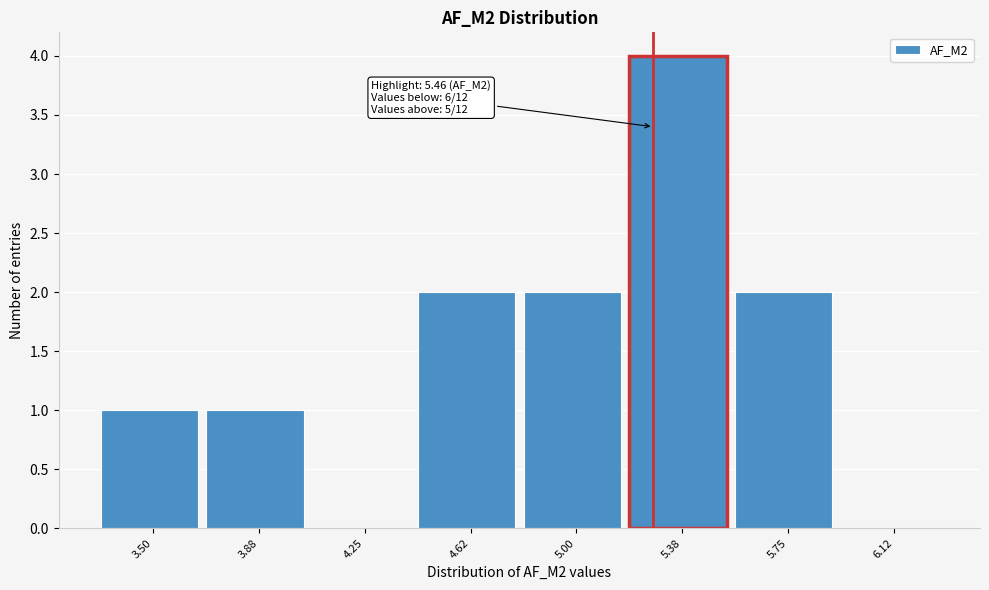

Reading left to right, what are all the values shown in this chart?

3.50=1	3.88=1	4.25=0	4.62=2	5.00=2	5.38=4	5.75=2	6.12=0